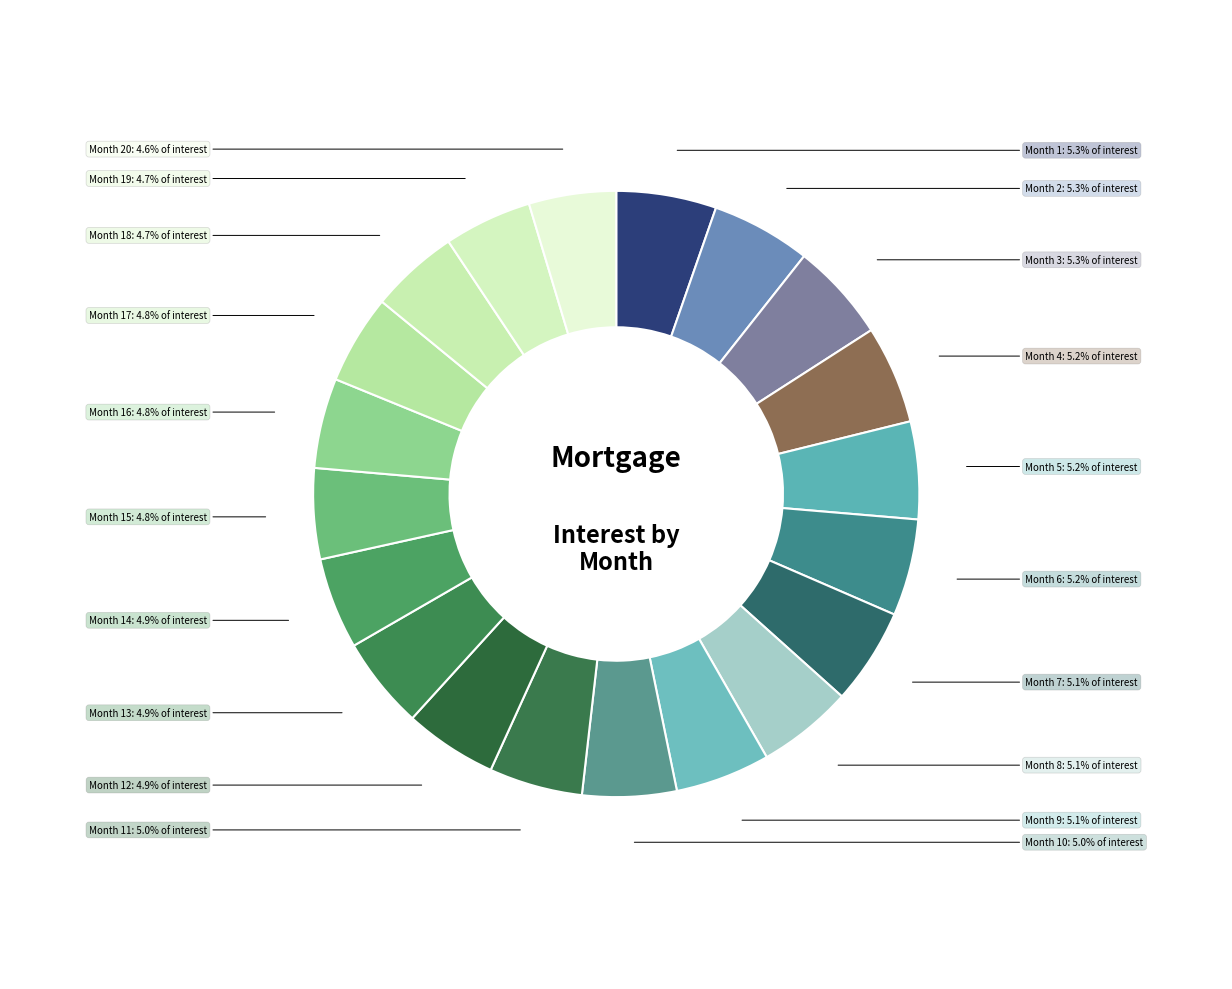

Is there a majority slice in this chart?

No